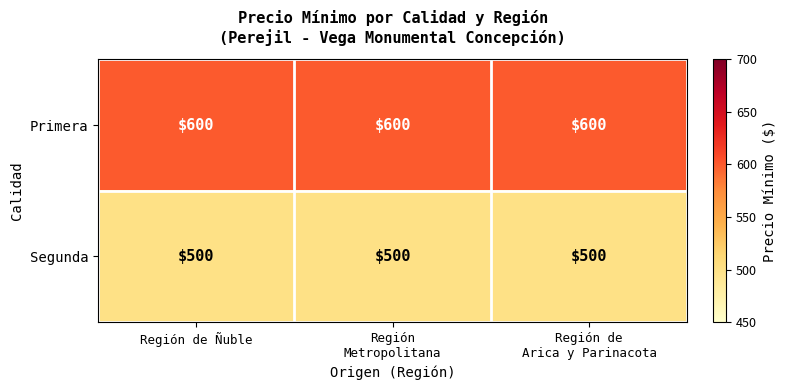

The Primera series shows 1017 at Región de Ñuble. True or false?

False